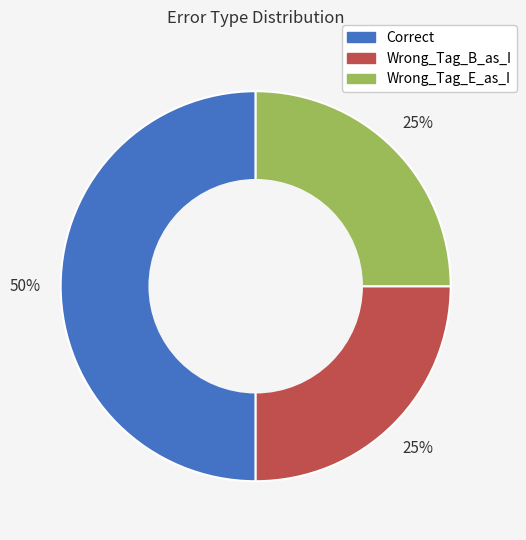

The Correct slice represents 50% of the pie. True or false?

True